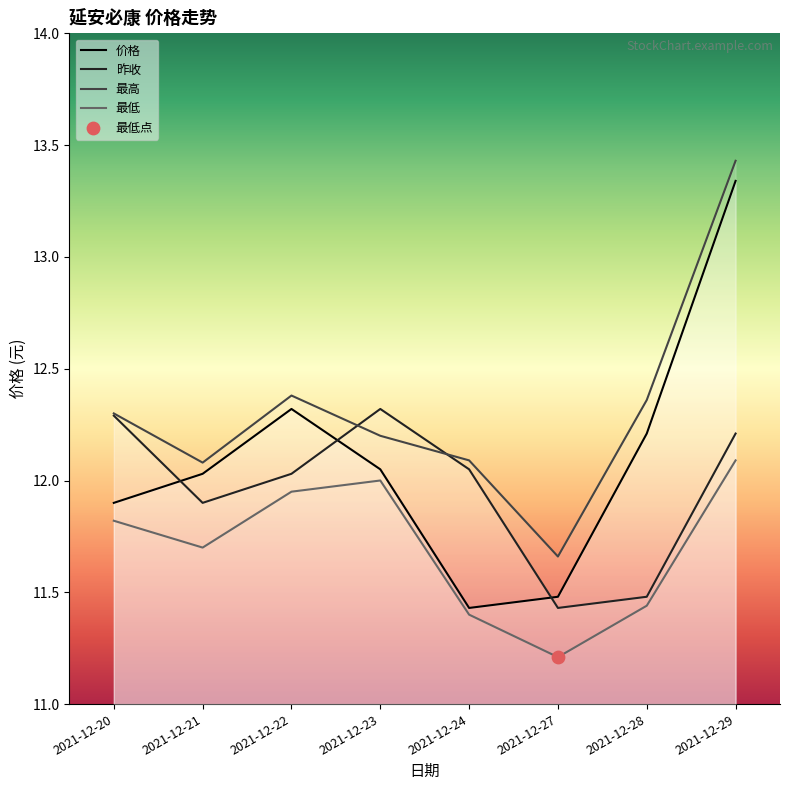

Is the value of 最高 at 2021-12-24 greater than the value of 价格 at 2021-12-22?

No